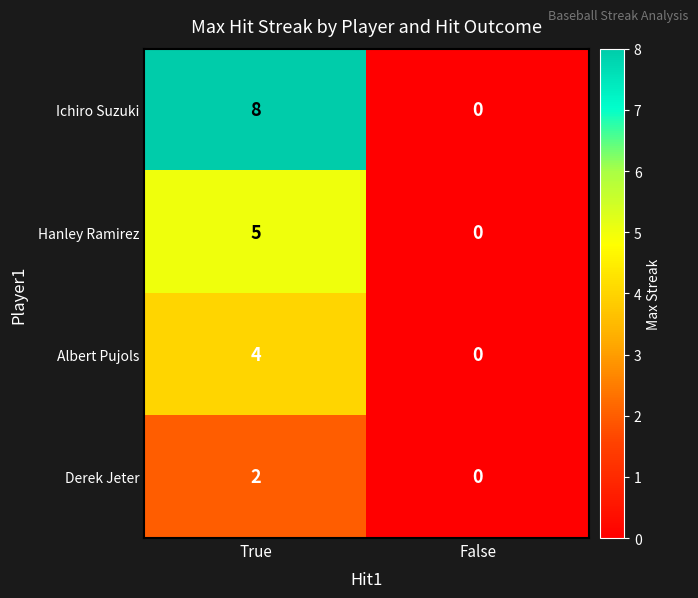

At which category does the chart reach its peak across all series?

True